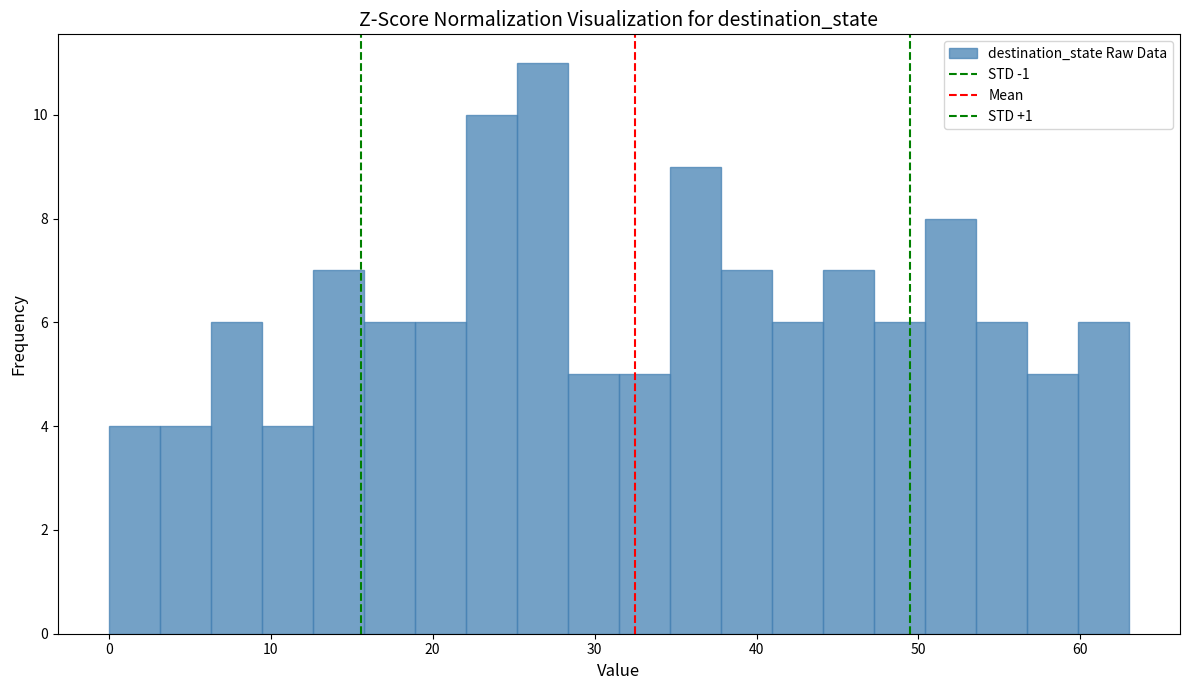

Read against the x-axis, roughly where is the centre of the tallest bar?

27